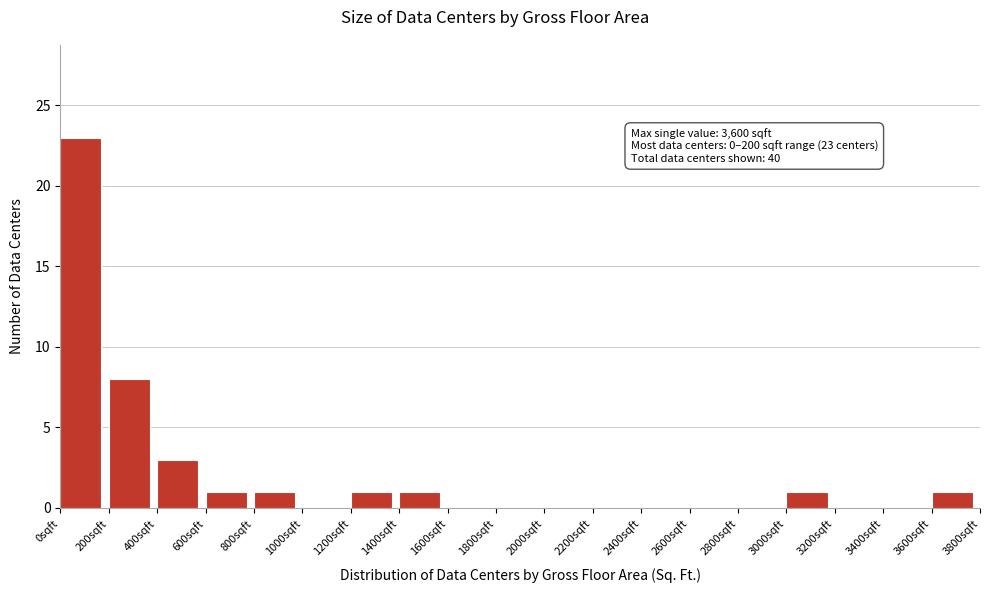

Over which range of the x-axis is the bar tallest?

0 to 200